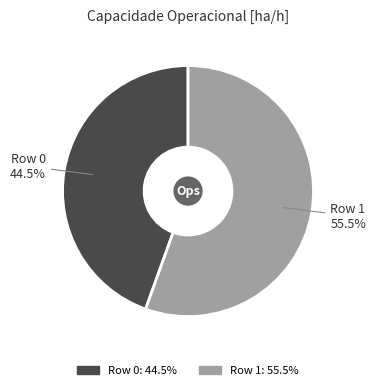

What is the ratio of the value at Row 1 to the value at Row 0?

1.2